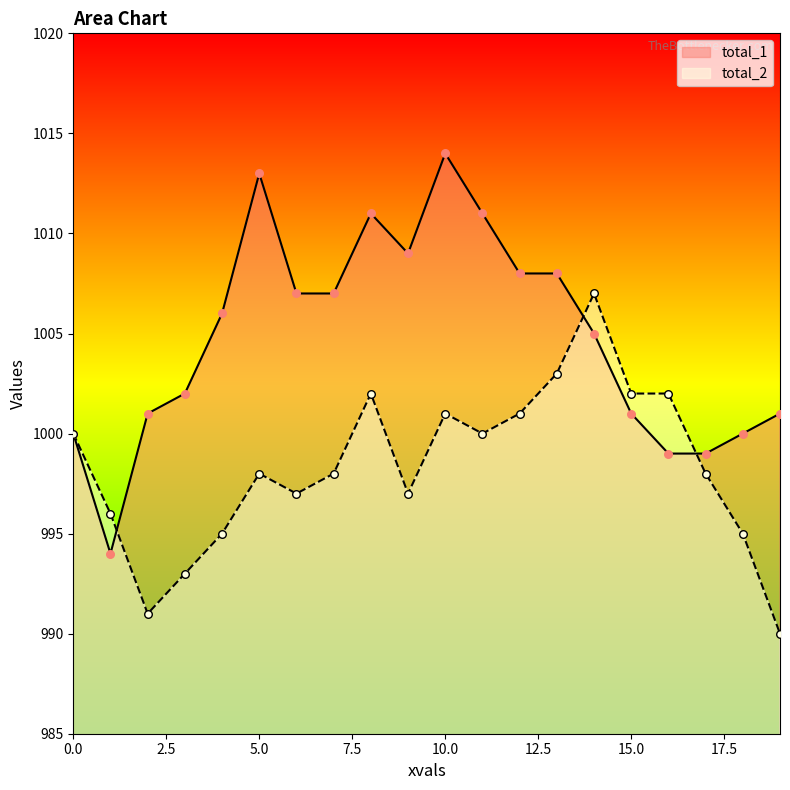

At which category is the sum across all series the highest?

10.0